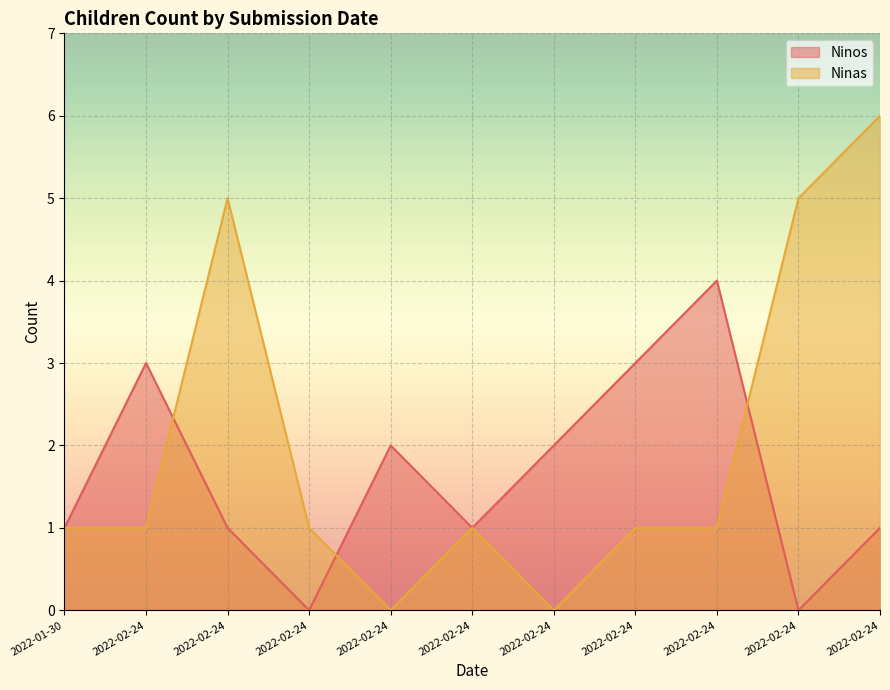

Between 2022-02-24 and 2022-02-24, which is larger?

2022-02-24